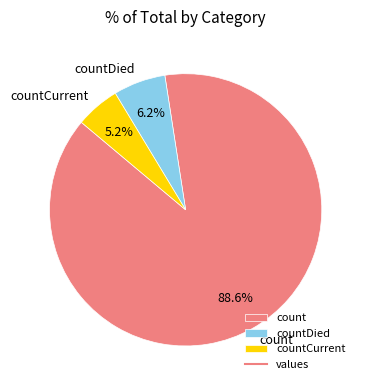

Rank the categories by value from highest to lowest.

count, countDied, countCurrent